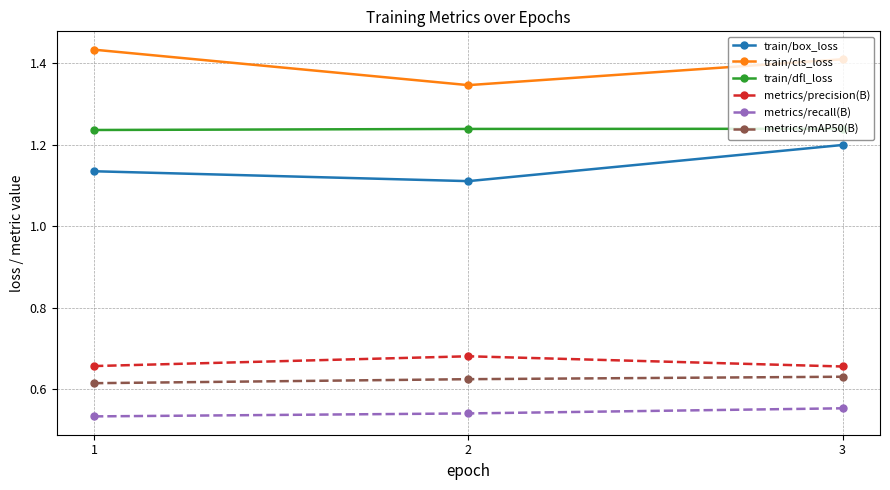

At which label does metrics/mAP50(B) reach its minimum?

1